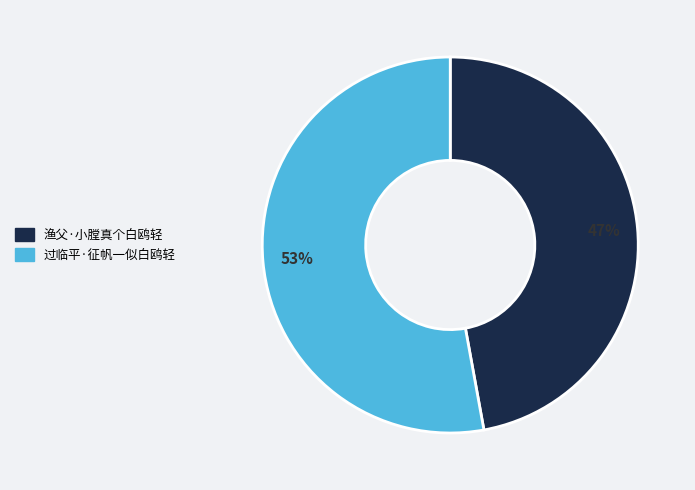

To the nearest percent, what is the combined percentage of 渔父·小膛真个白鸥轻 and 过临平·征帆一似白鸥轻?

100%